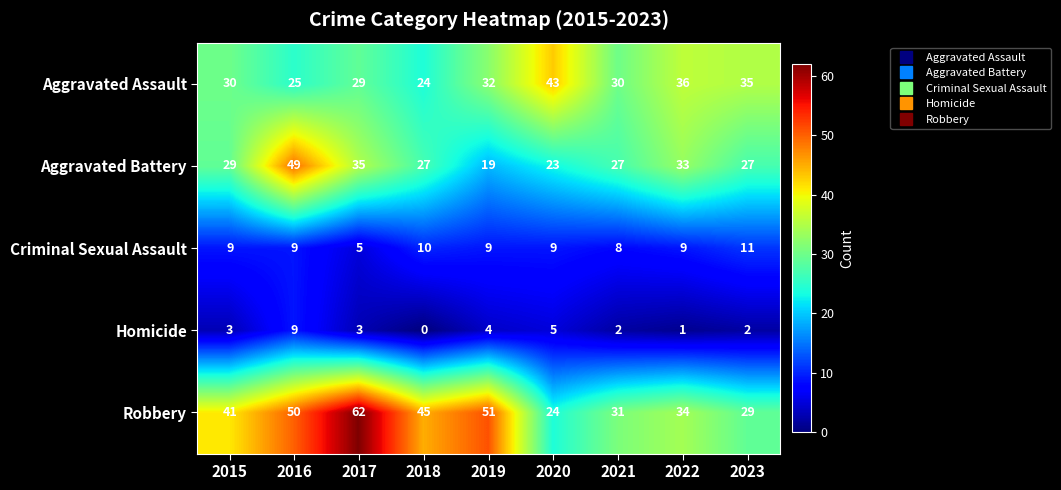

What is the difference between the Robbery values at 2023 and 2020?

5